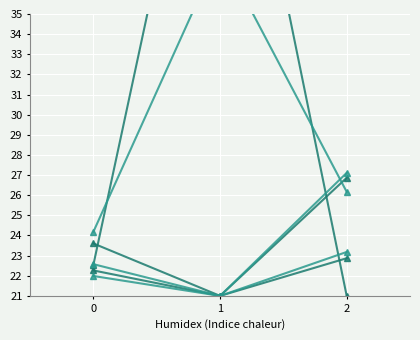

At 1, list the series in order from largest to smallest.

col_0, col_4, col_1, col_2, col_3, col_5